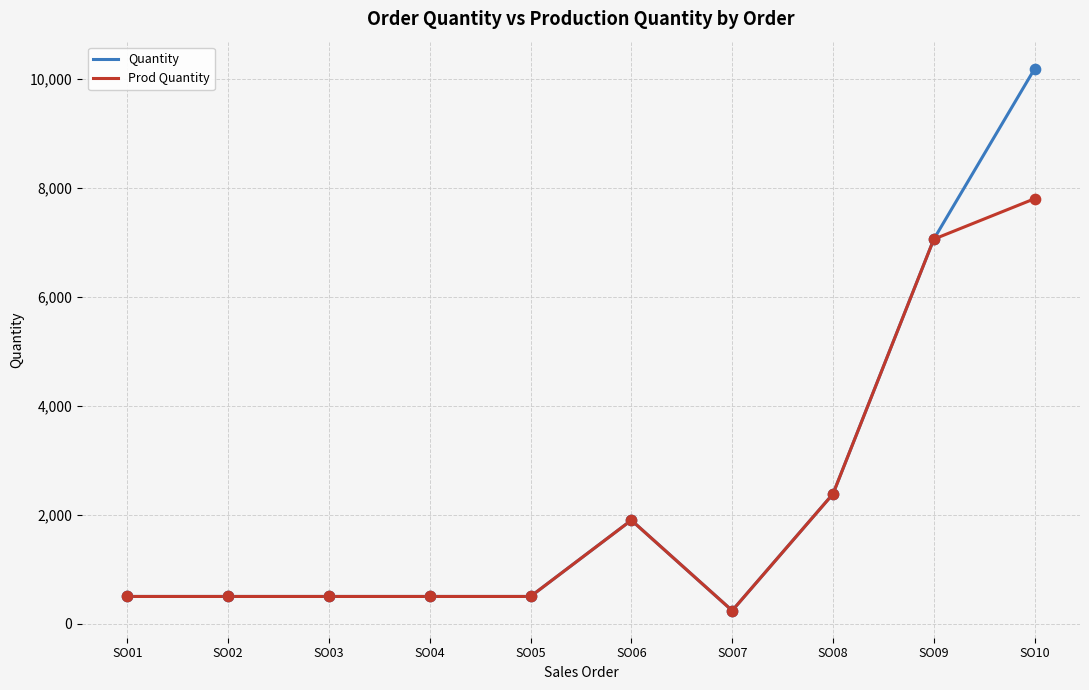

What is the total value across all series at SO07?

480